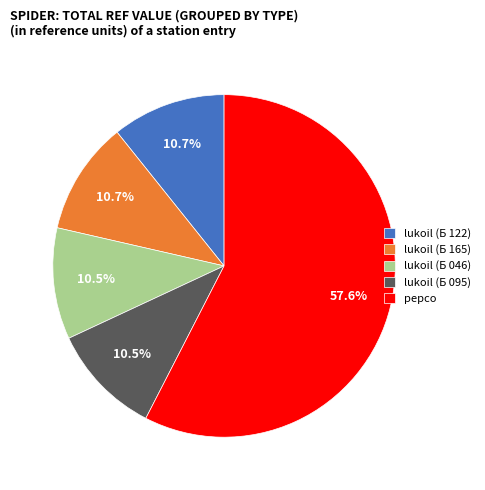

What is the ratio of the value at lukoil (Б 046) to the value at lukoil (Б 095)?

1.0